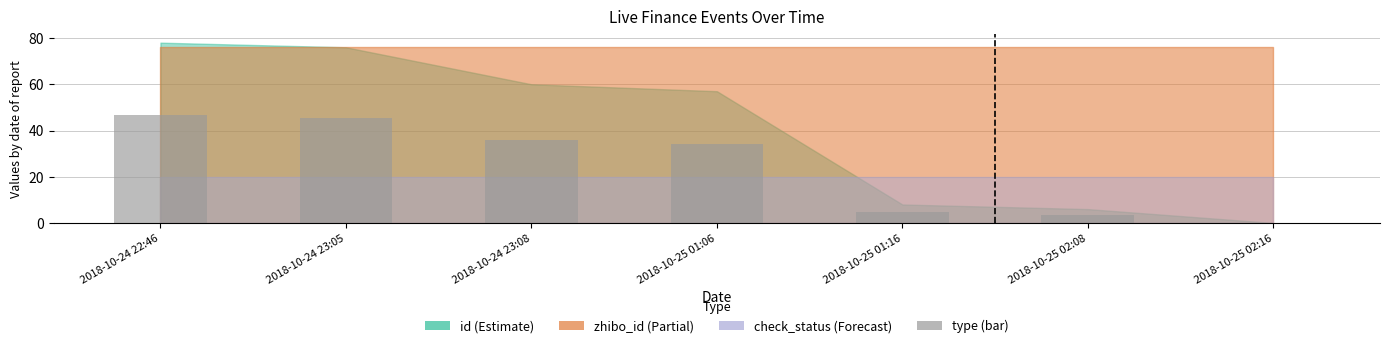

The value at 2018-10-24 23:08 is 36.0. True or false?

True